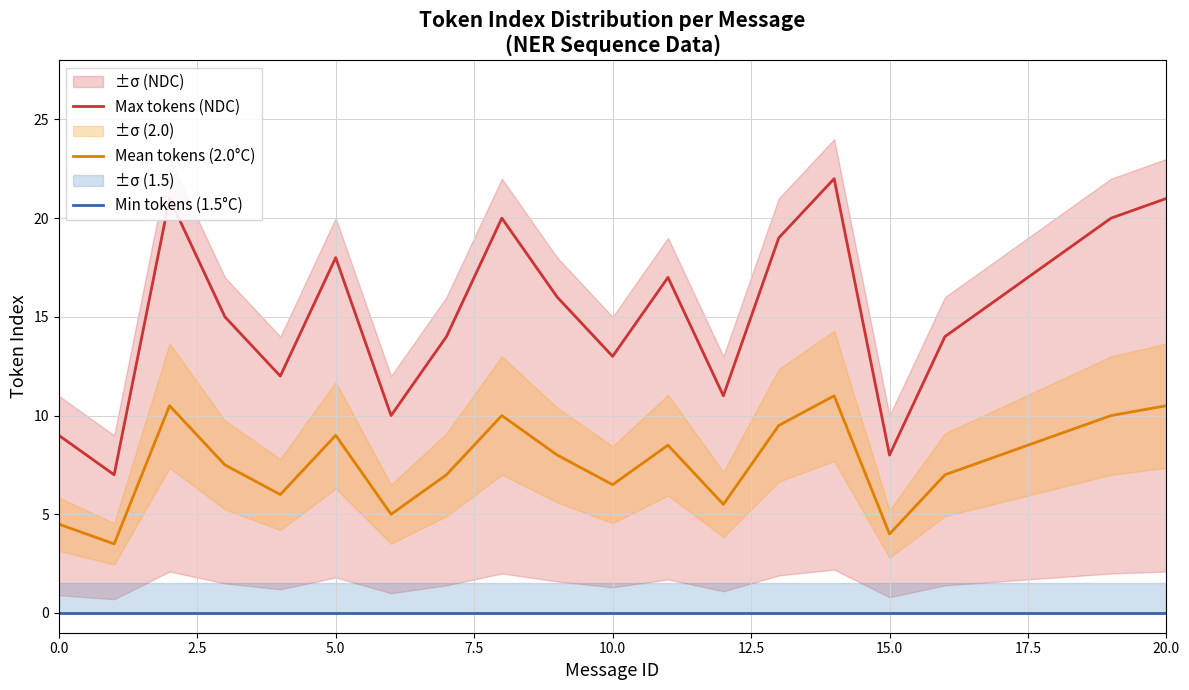

At how many categories does at least one series exceed 21?

1